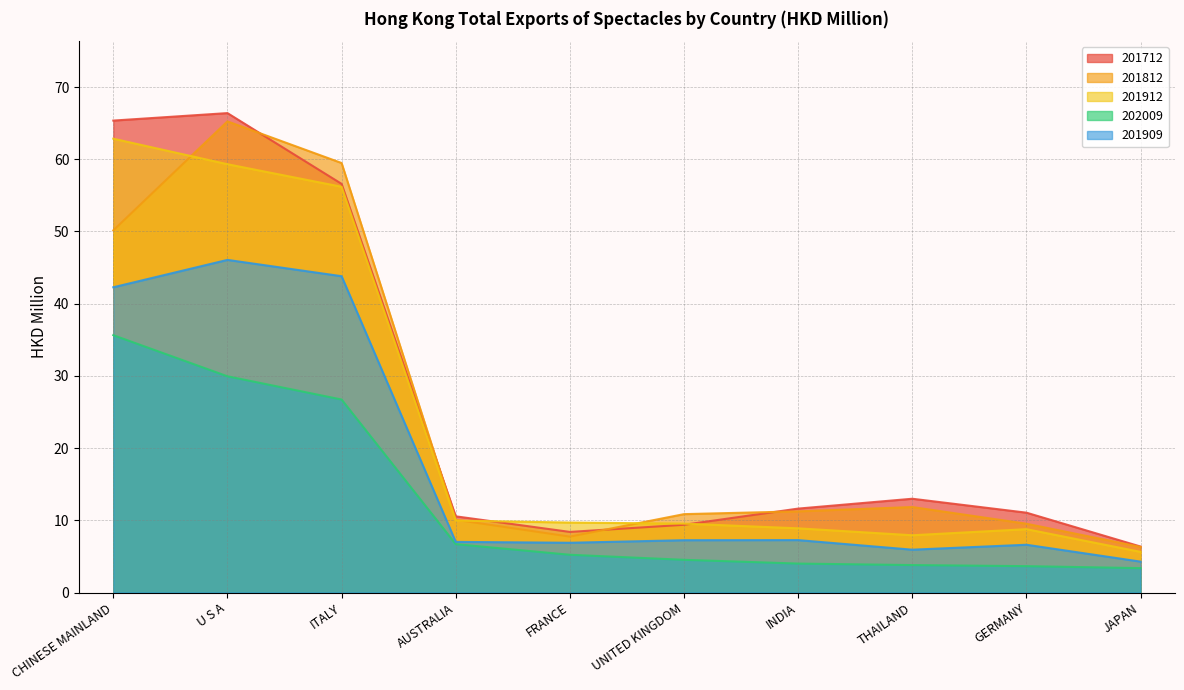

Rank the series by their maximum value, from lowest to highest.

202009, 201909, 201912, 201812, 201712